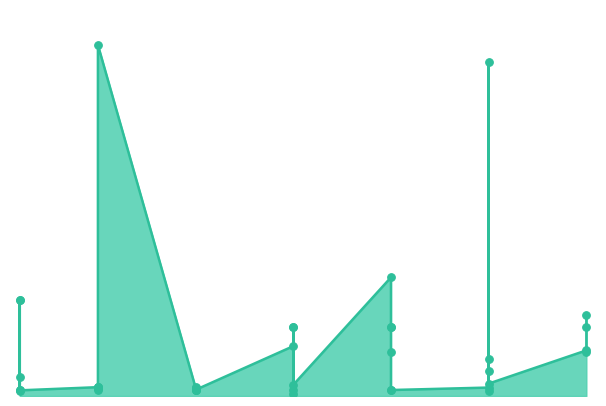

What is the change in value from 5 to 15?

-80073.0